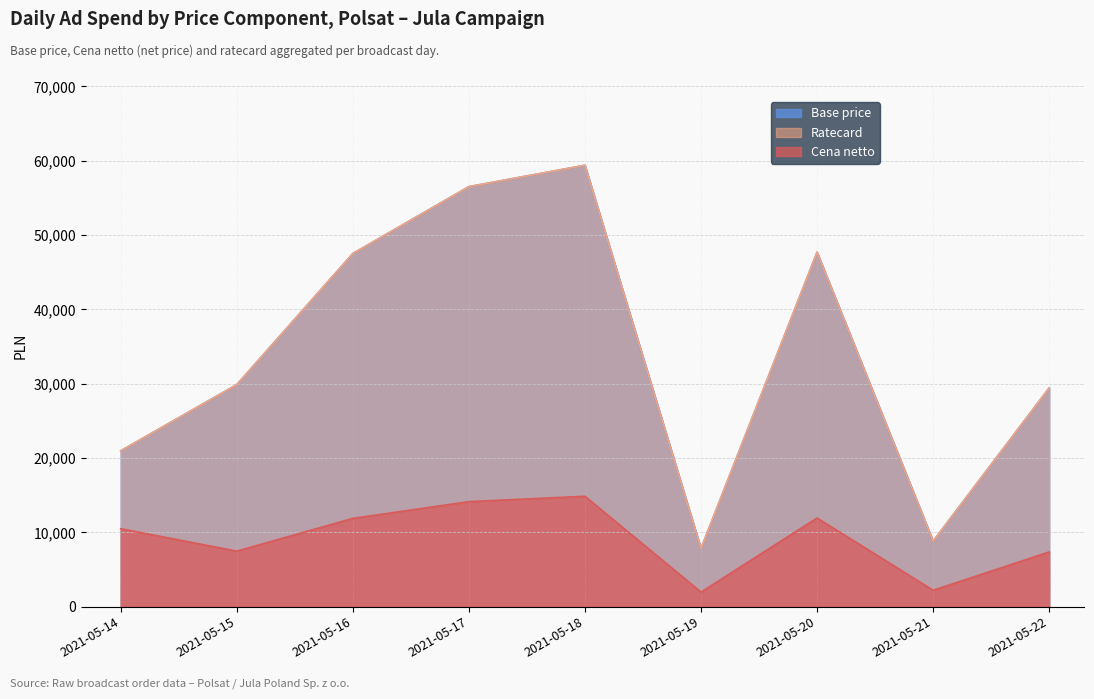

Which series changed the most between 2021-05-19 and 2021-05-22?

Base price